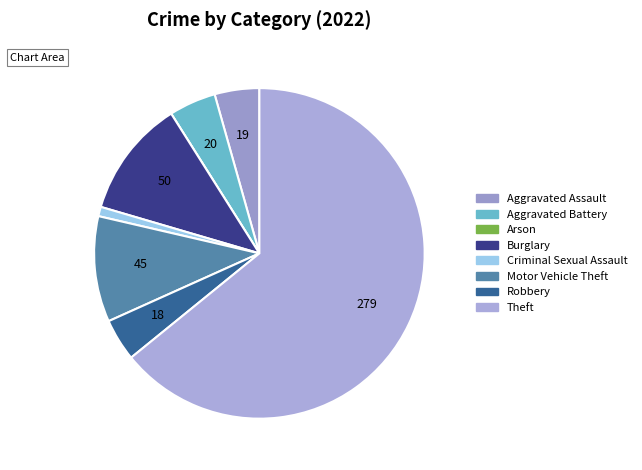

Which category has the biggest portion of the pie?

Theft